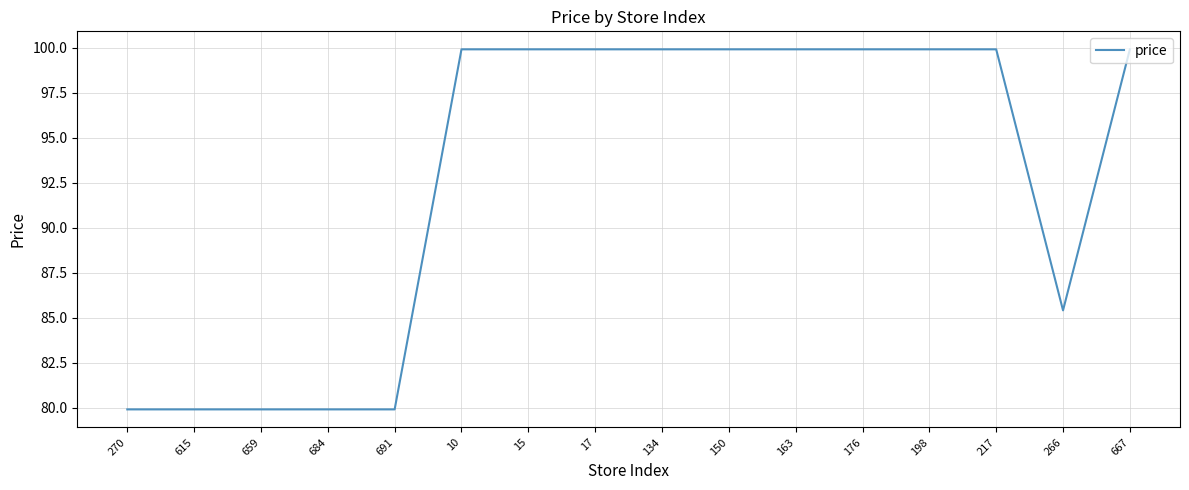

Is this an area chart (filled region under the line)?

No